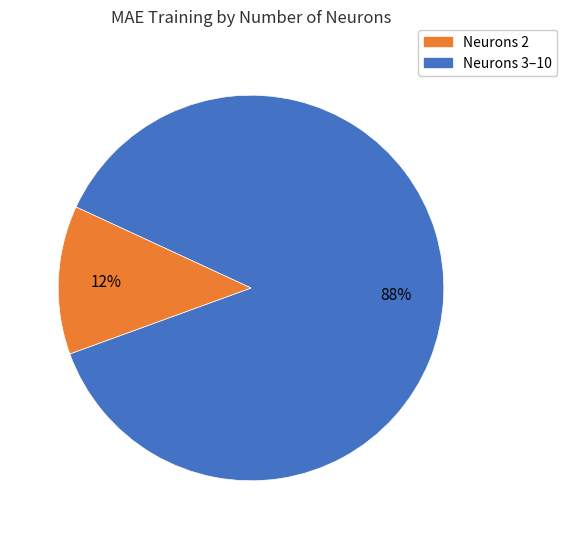

To the nearest percent, what is the average slice percentage?

50%